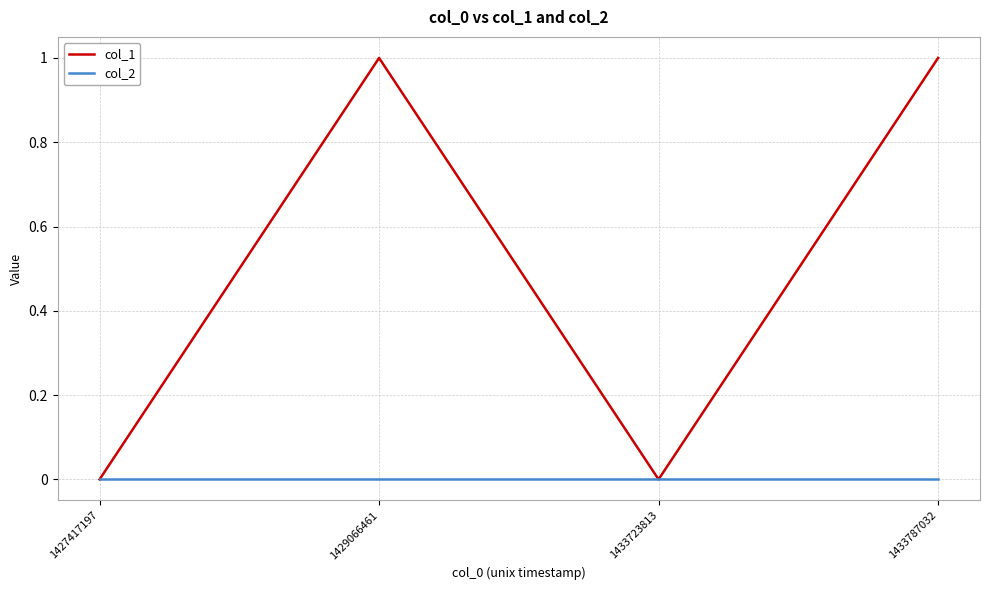

How many series are shown in this chart?

2